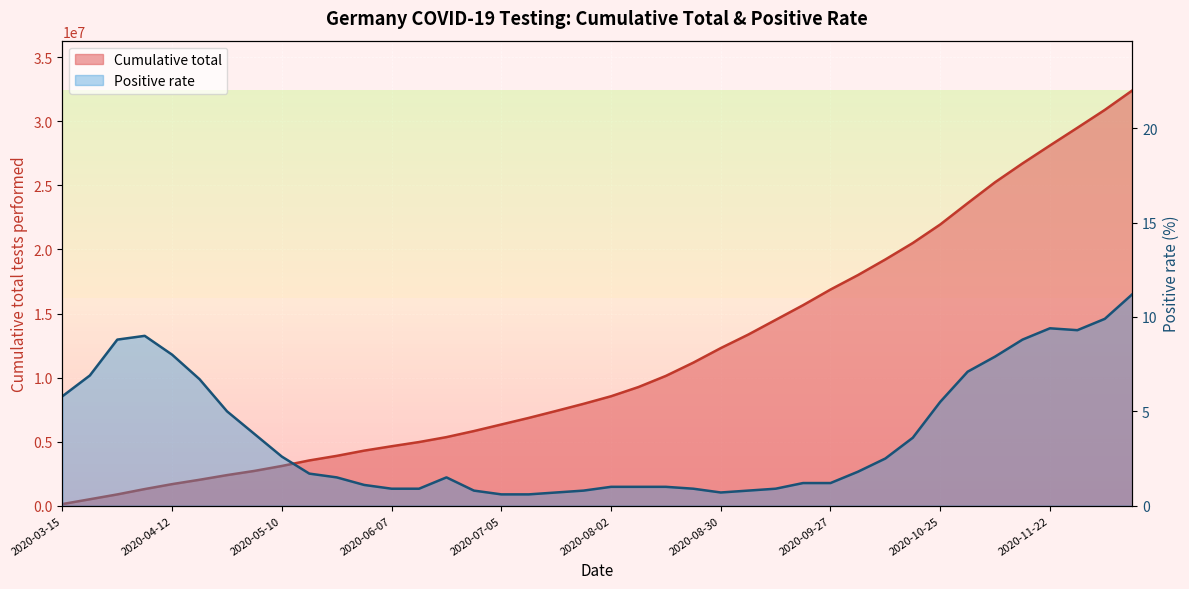

Rank the series by their average value, from highest to lowest.

Cumulative total, Positive rate